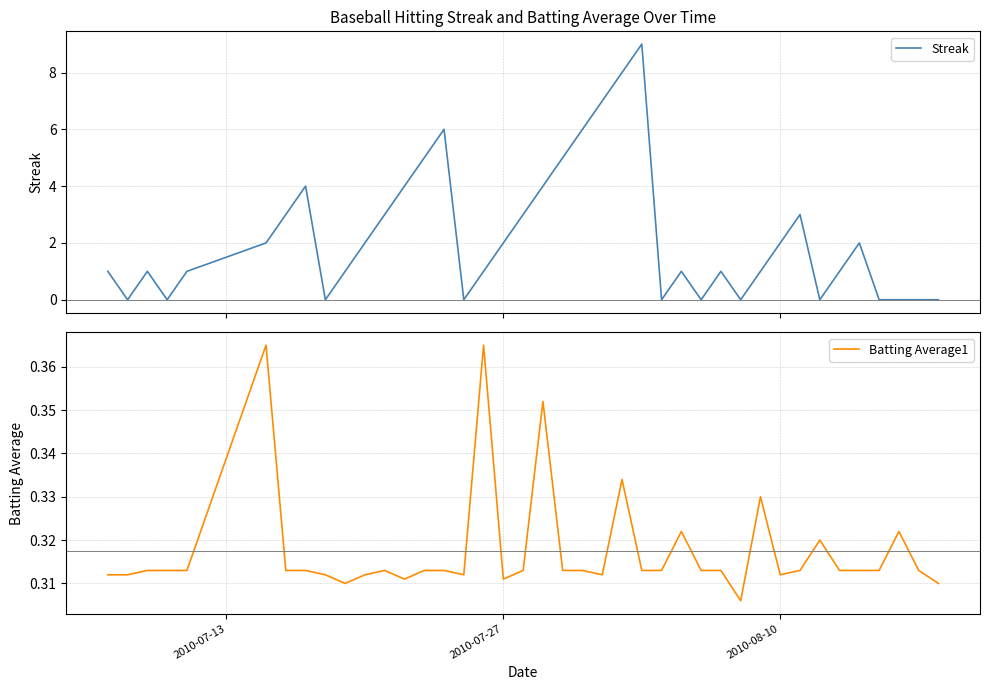

Reading left to right, what are all the values shown in this chart?

Streak: 1.0	0.0	1.0	0.0	1.0	2.0	3.0	4.0	0.0	1.0	2.0	3.0	4.0	5.0	6.0	0.0	1.0	2.0	3.0	4.0	5.0	6.0	7.0	8.0	9.0	0.0	1.0	0.0	1.0	0.0	1.0	2.0	3.0	0.0	1.0	2.0	0.0	0.0	0.0	0.0
Batting Average1: 0.3	0.3	0.3	0.3	0.3	0.4	0.3	0.3	0.3	0.3	0.3	0.3	0.3	0.3	0.3	0.3	0.4	0.3	0.3	0.4	0.3	0.3	0.3	0.3	0.3	0.3	0.3	0.3	0.3	0.3	0.3	0.3	0.3	0.3	0.3	0.3	0.3	0.3	0.3	0.3